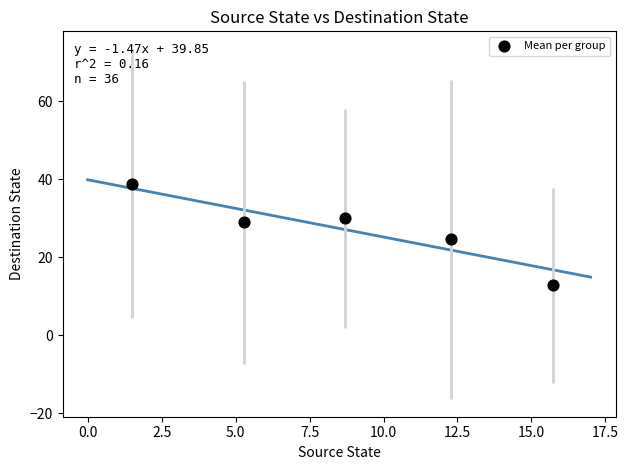

What is the average Y value?

27.1